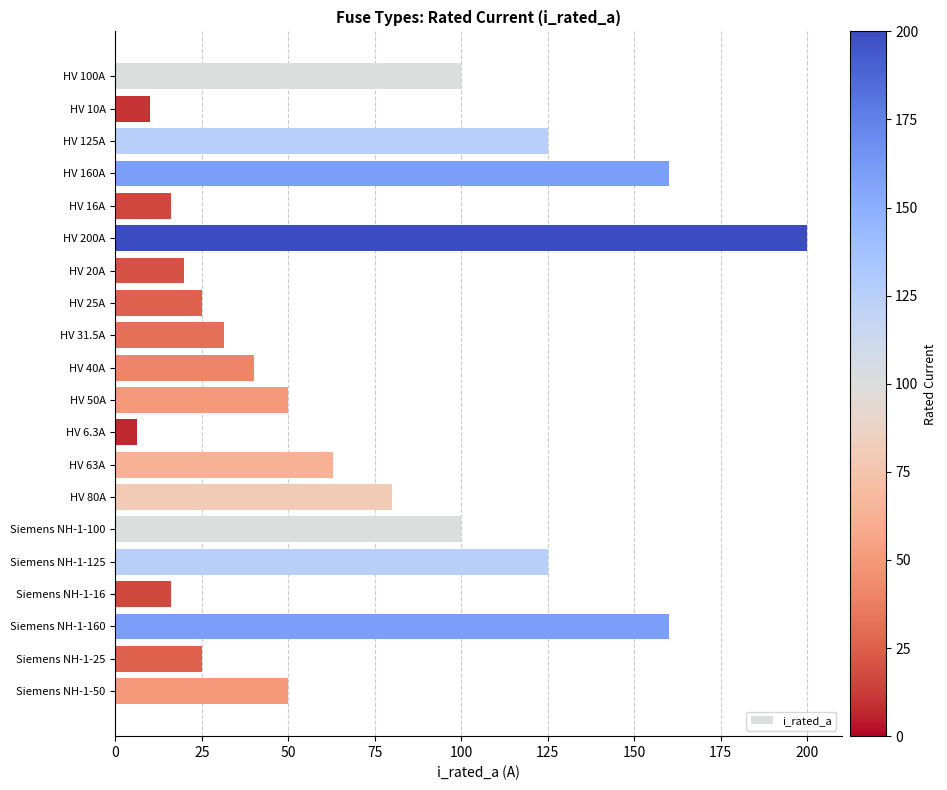

What is the change in value from HV 25A to HV 80A?

+55.0